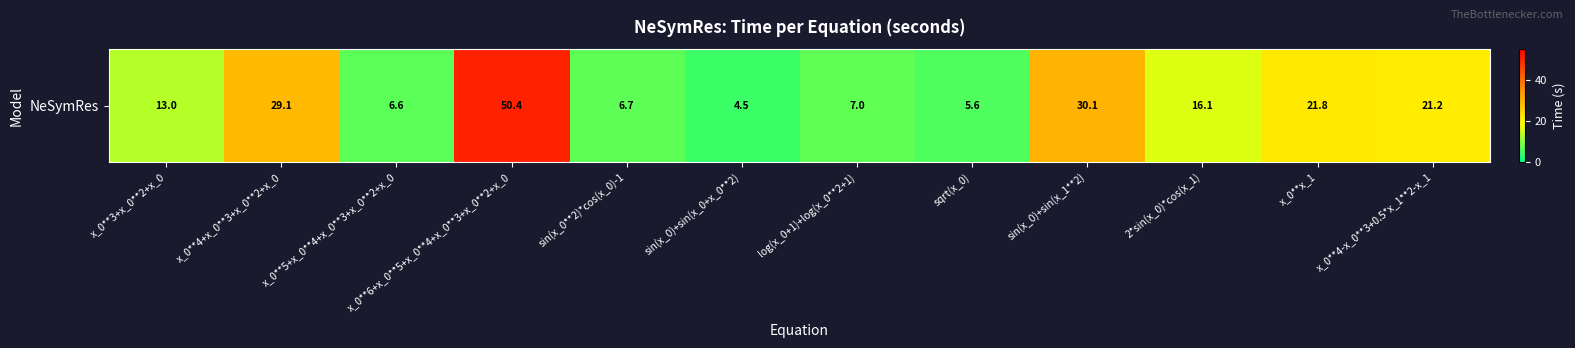

At which label is the value closest to 27?

x_0**4+x_0**3+x_0**2+x_0